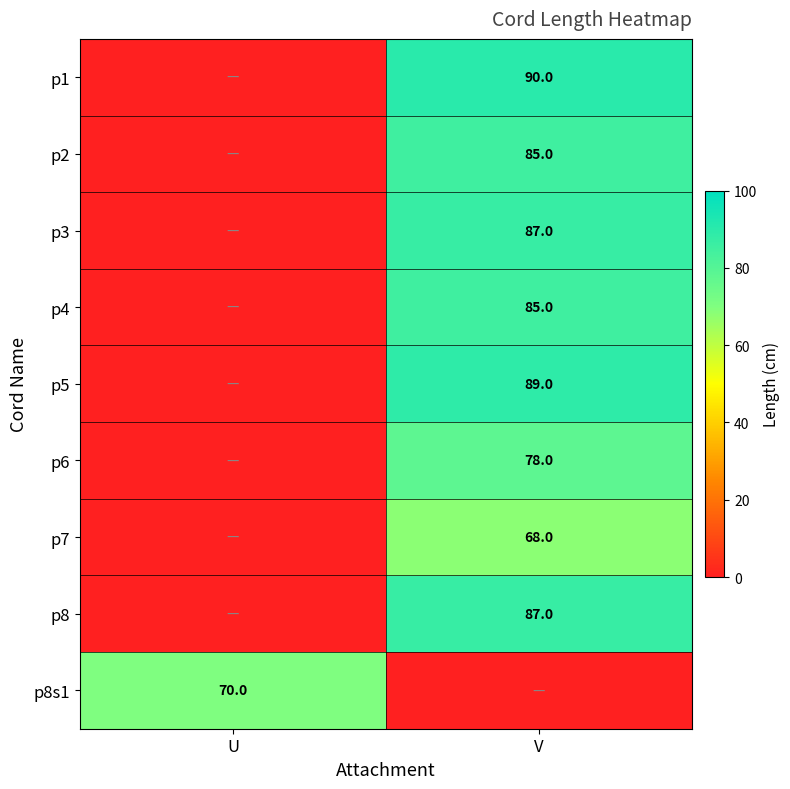

The p2 series shows 85 at V. True or false?

True